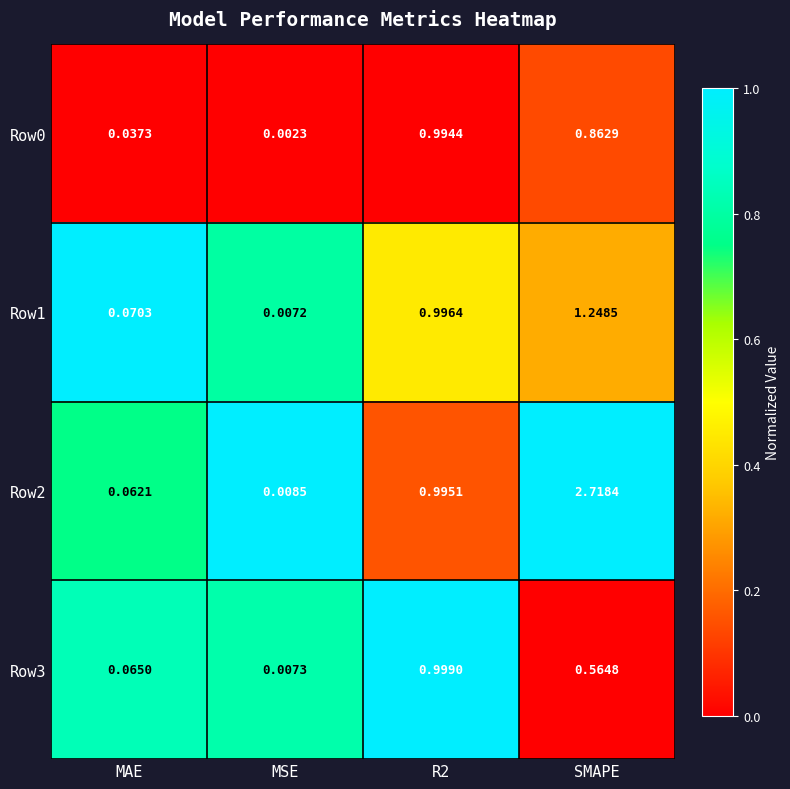

At which category is the sum across all series the highest?

SMAPE